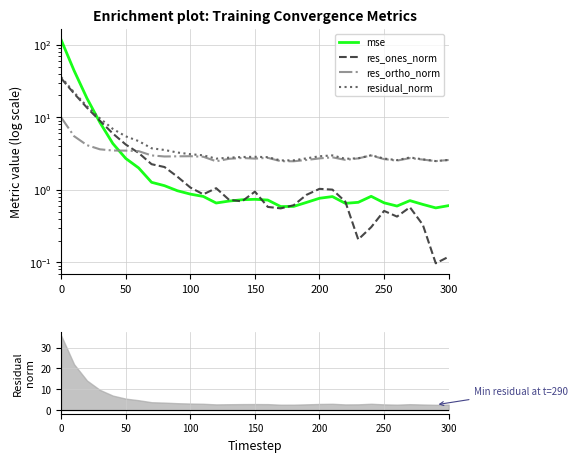

True or false: res_ones_norm has more than 2 interior local peaks.

True